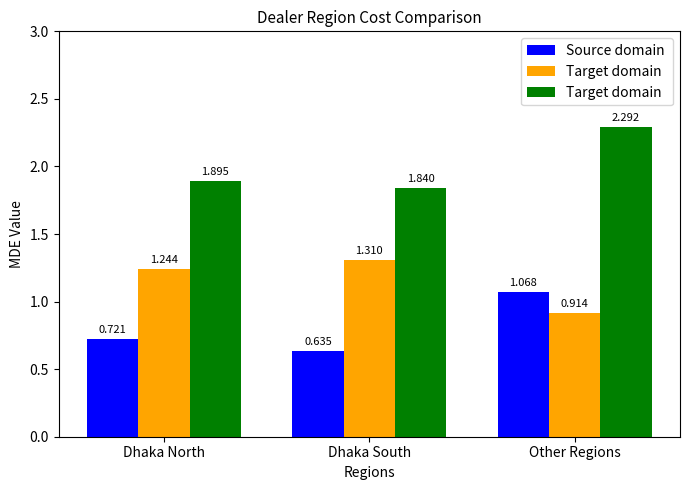

What is the label of the 3rd bar from the right?

Dhaka North